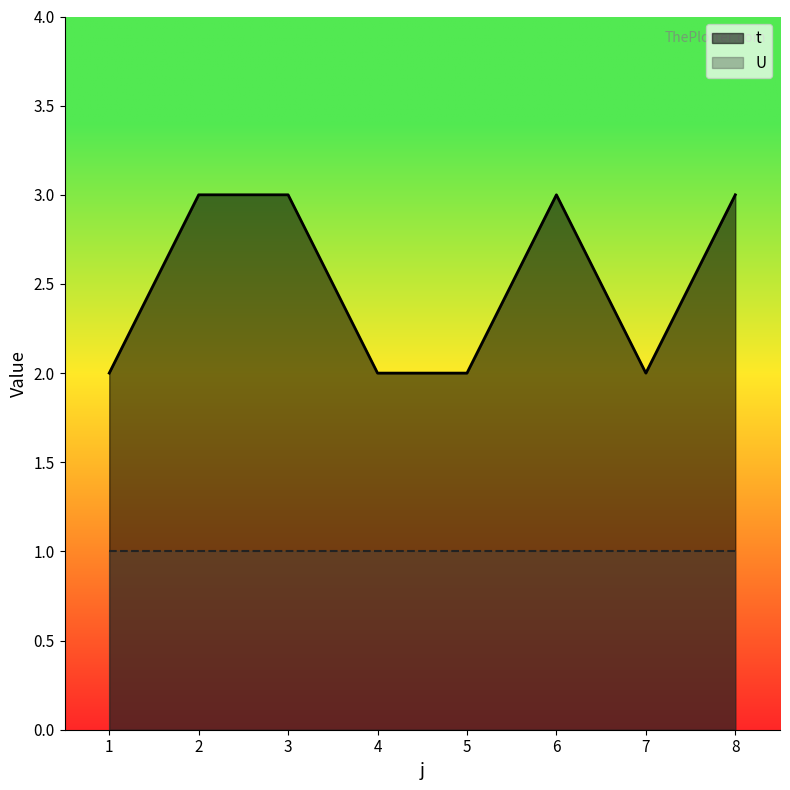

The chart shows a value of 1 at 7. True or false?

False